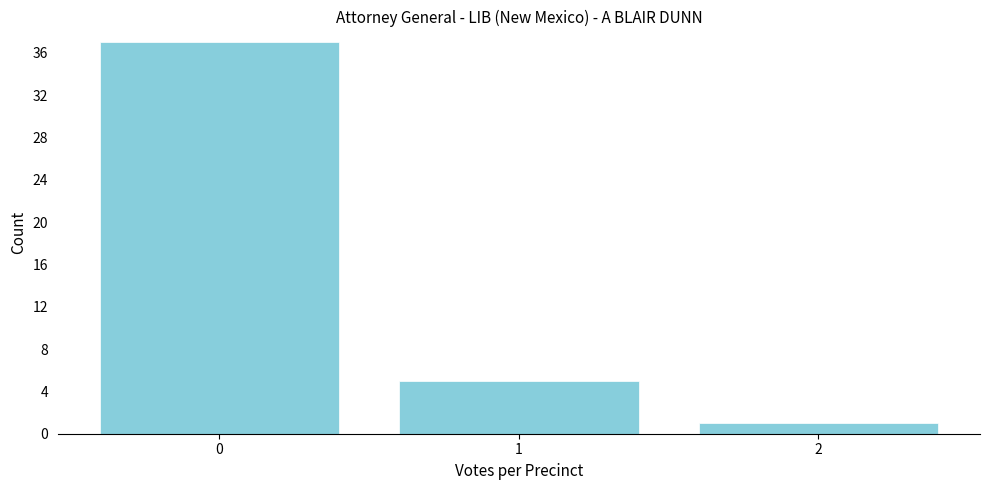

Reading left to right, list all the values displayed in this chart.

37	5	1